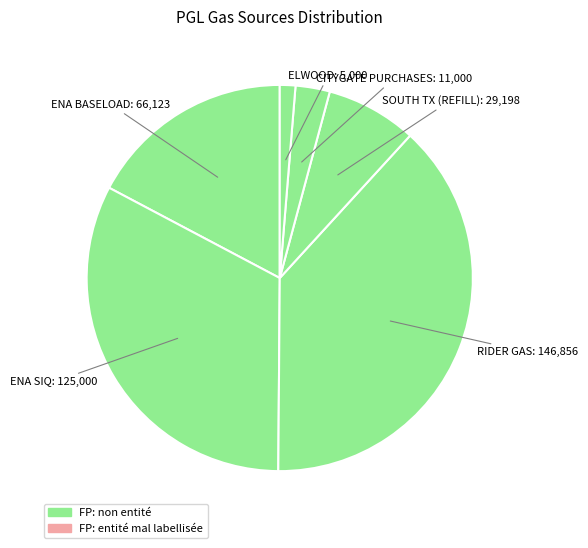

How many slices are in this pie chart?

6